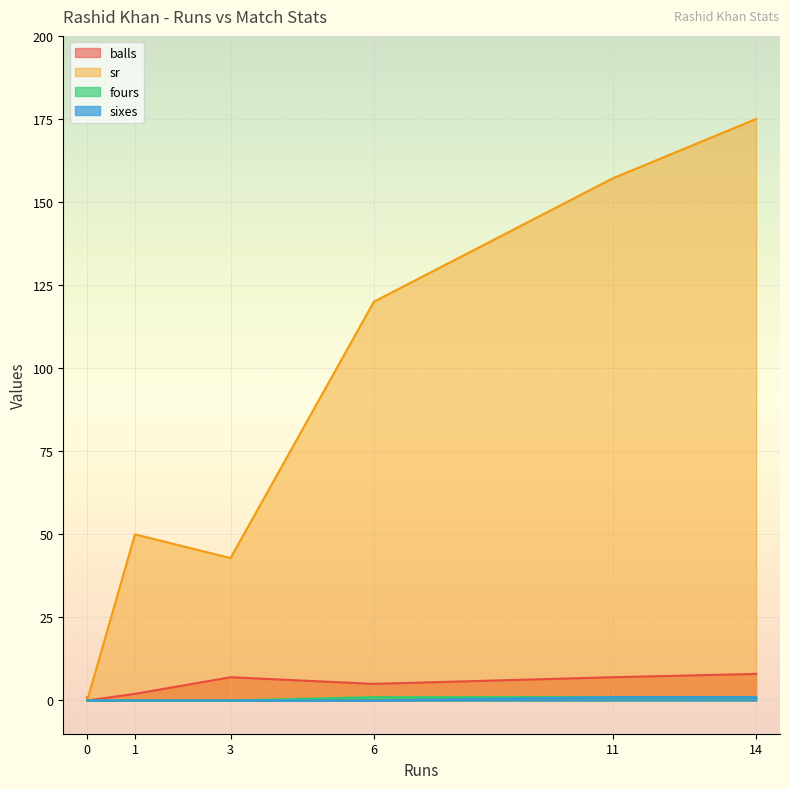

What is the difference between the second highest and second lowest values in the sixes series?

1.0